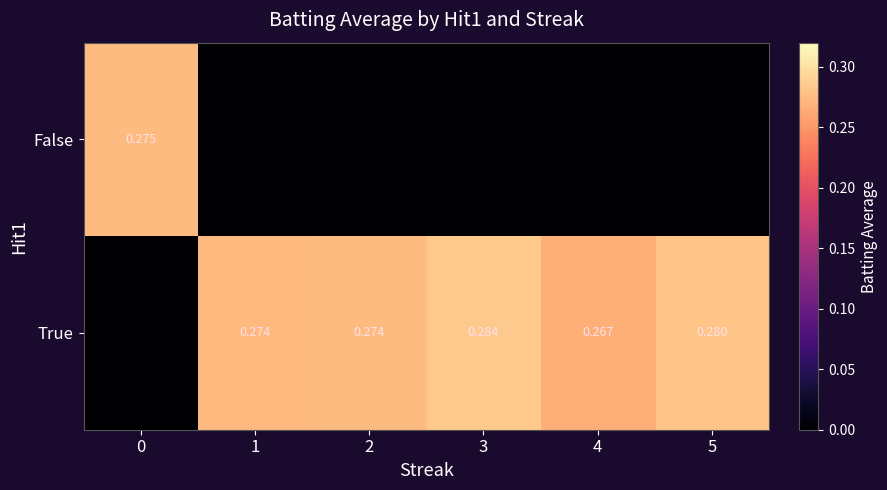

How many series are shown in this chart?

2